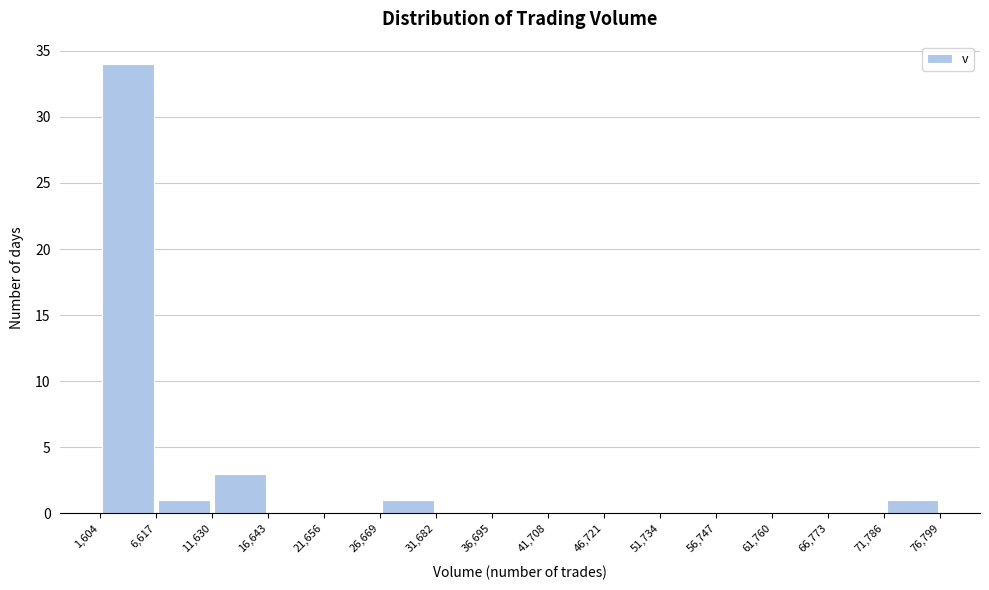

Which range on the x-axis has the tallest bar?

1,604 to 6,617